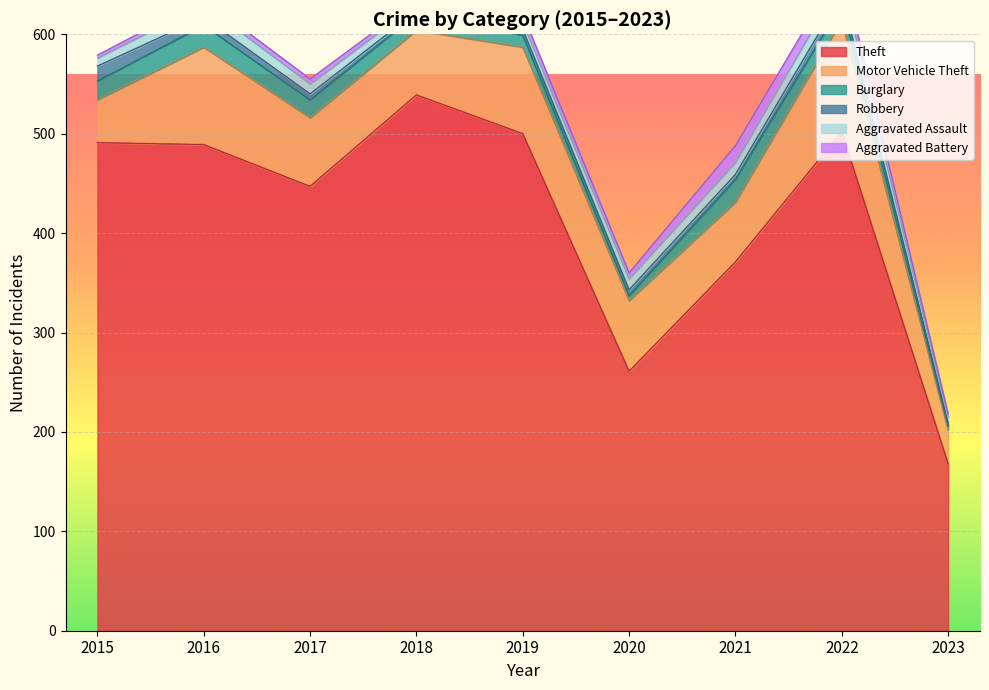

Where is the first local maximum for Robbery?

2022